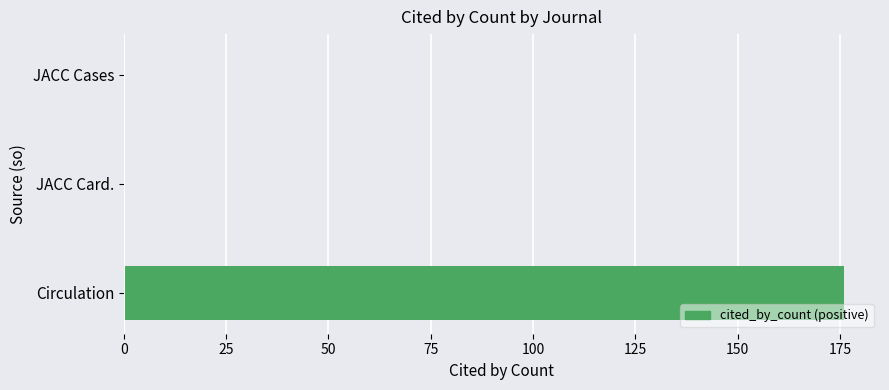

Rank the categories by value from highest to lowest.

Circulation, JACC Card., JACC Cases